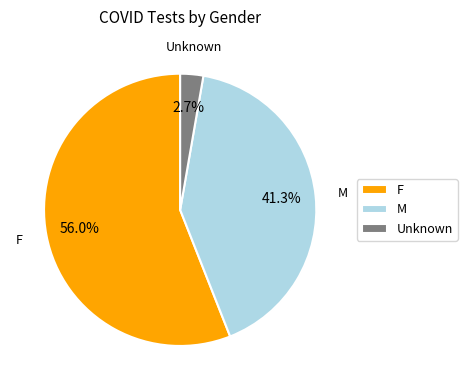

Which has a higher value, Unknown or M?

M